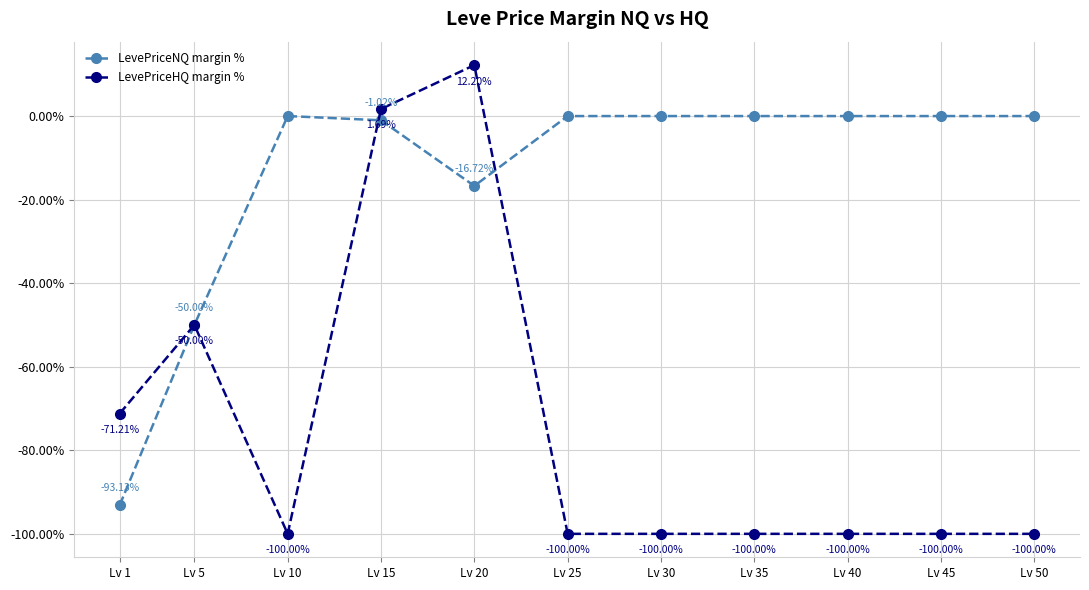

What is the spread (max minus min) of values at Lv 10?

100.0